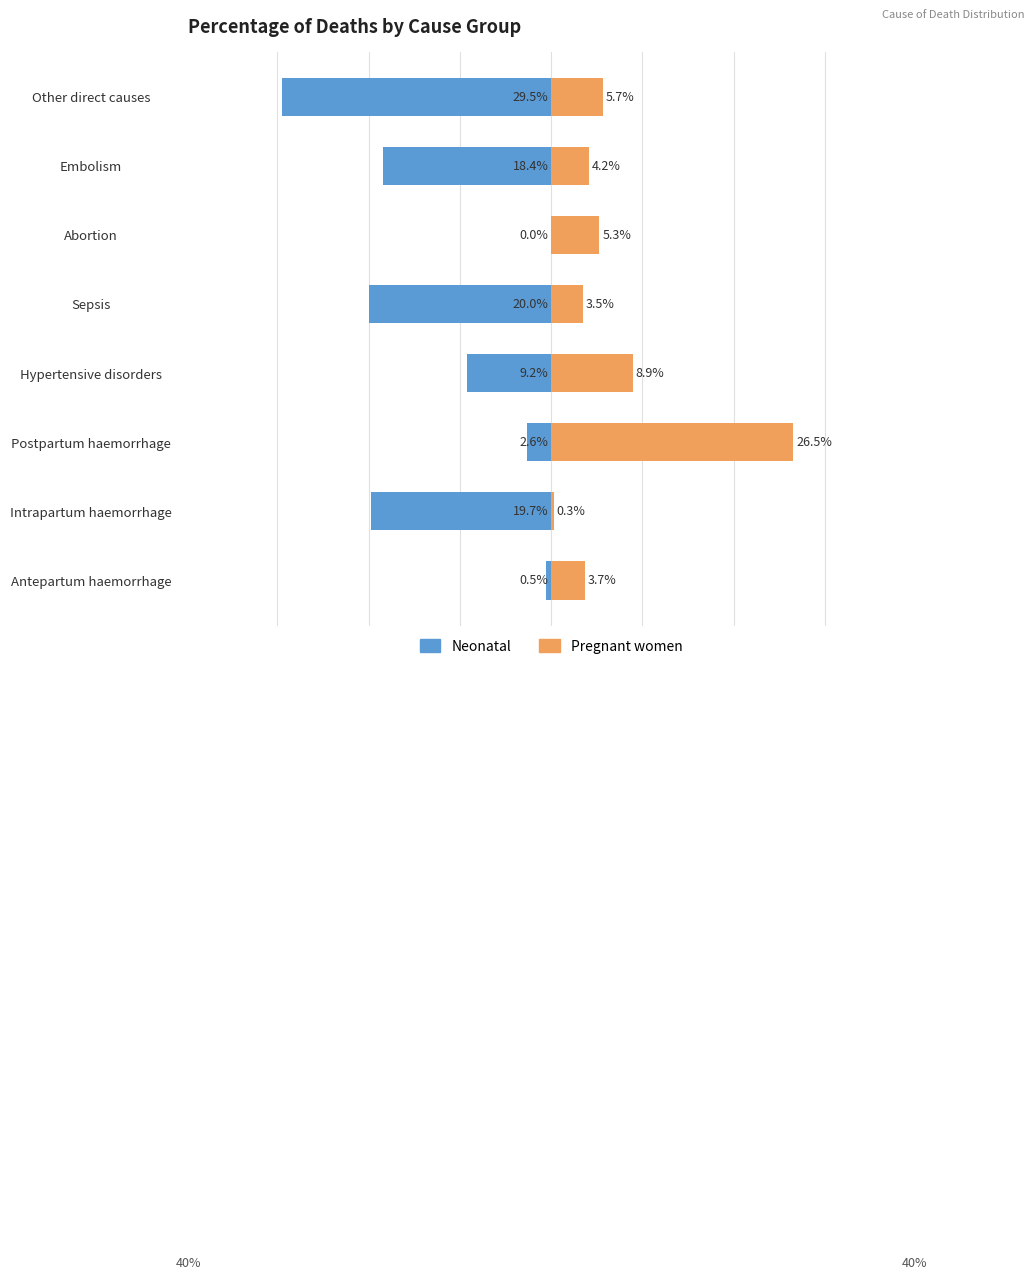

The Neonatal series shows -19.7 at Intrapartum haemorrhage. True or false?

True